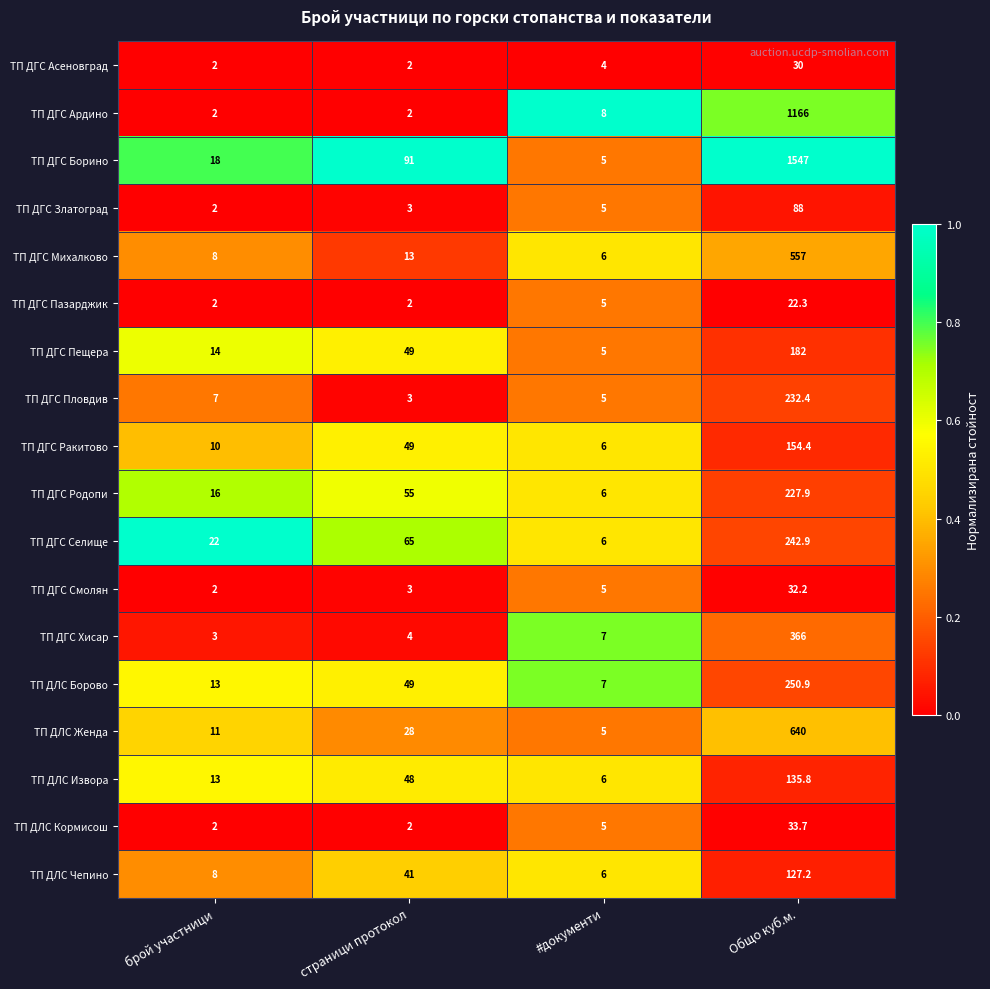

What is the maximum value for ТП ДГС Пазарджик?

22.3